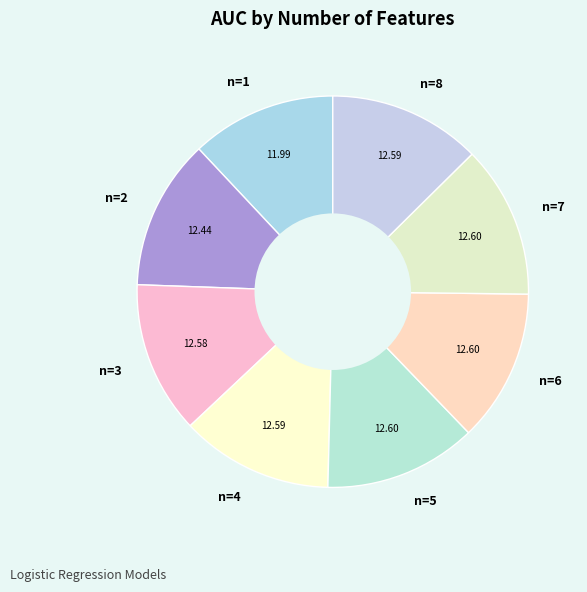

Count the number of slices in the pie.

8